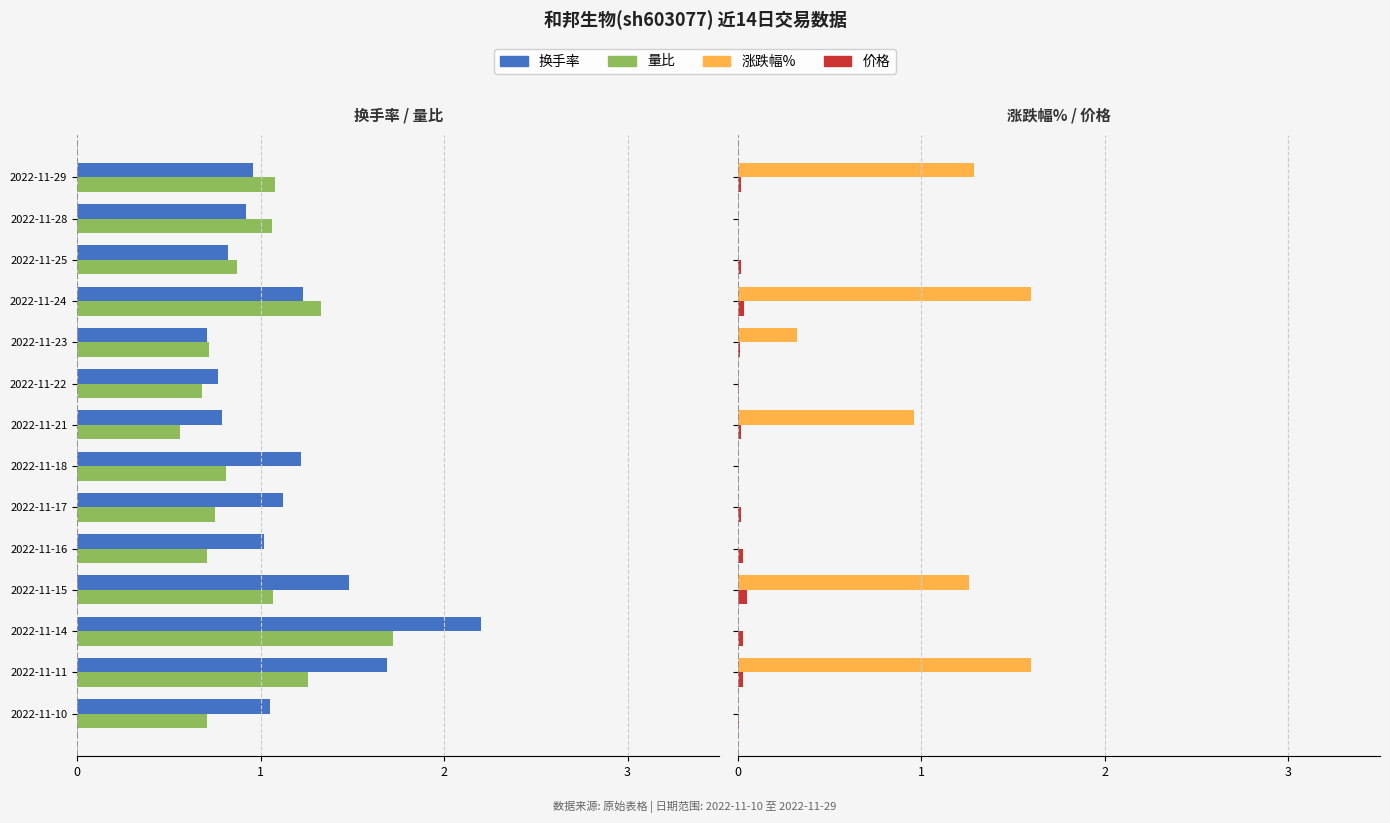

What is the sum of all 价格(相对) values?

0.3